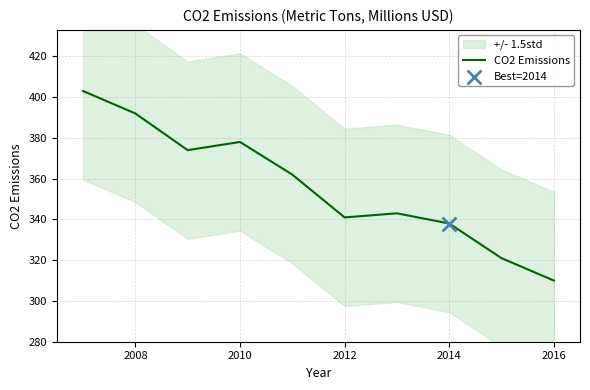

The value of CO2 Emissions at 2016 is 310. True or false?

True